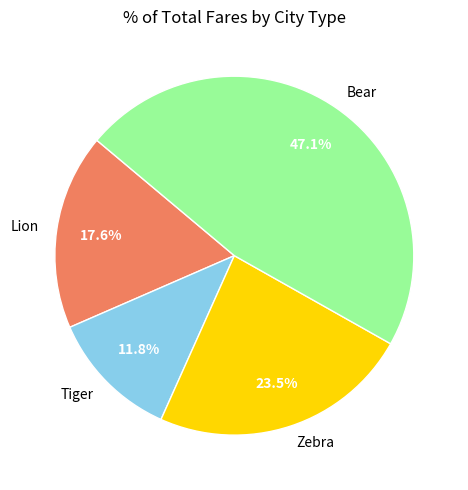

To the nearest percent, what percentage of the pie is Tiger?

12%